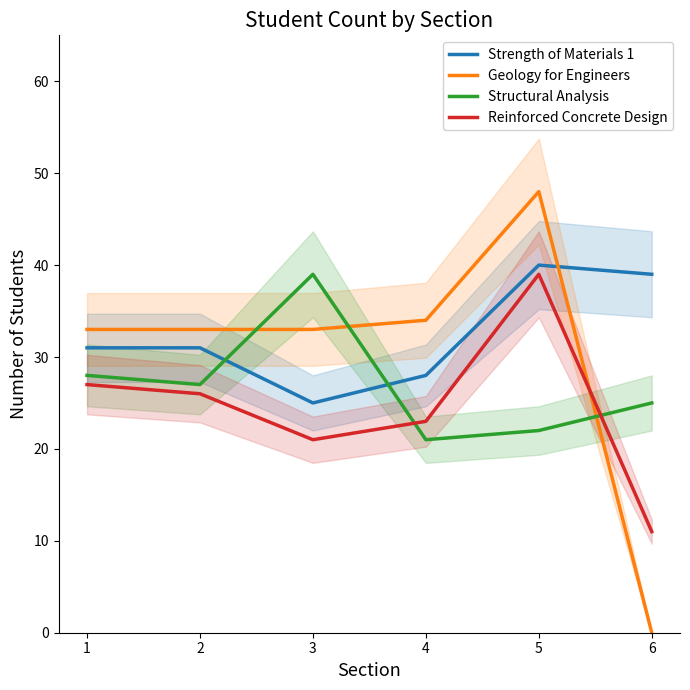

What is the difference between the Geology for Engineers values at 5 and 2?

15